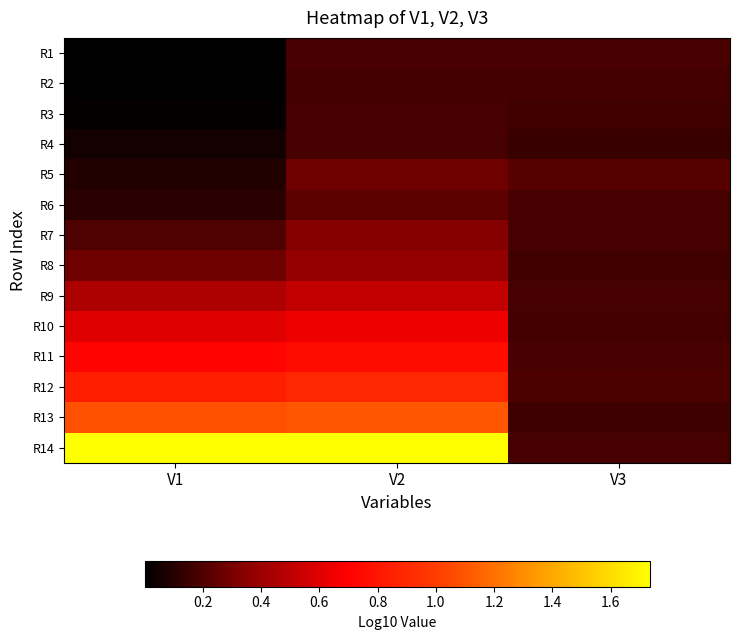

What is the spread (max minus min) of values at V3?

0.1